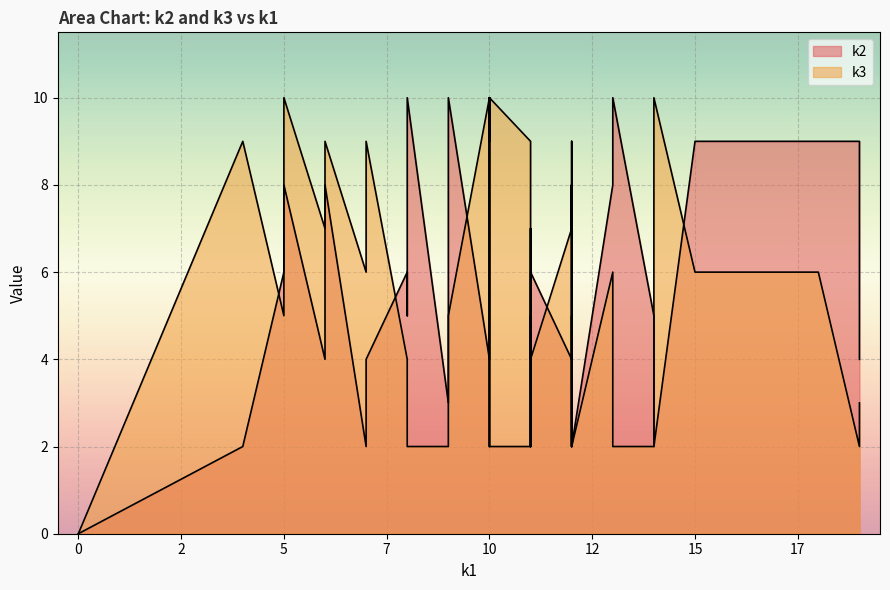

Rank the series by their average value, from highest to lowest.

k3, k2